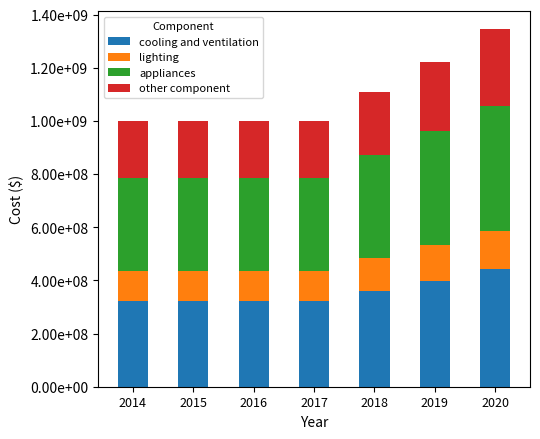

Does the chart contain stacked bars?

Yes